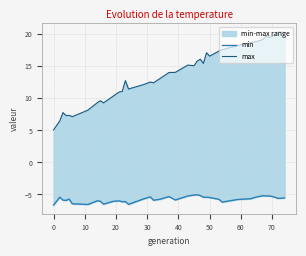

Reading right to left, extract all data points from this chart.

min: -5.6	-5.6	-5.3	-5.2	-5.2	-5.2	-5.4	-5.7	-5.8	-6.2	-5.8	-5.5	-5.4	-5.4	-5.2	-5.1	-5.1	-5.2	-5.9	-5.3	-5.8	-5.9	-5.4	-5.7	-6.6	-6.1	-6.1	-6.0	-6.1	-6.5	-6.1	-6.0	-6.6	-6.5	-5.7	-5.9	-5.9	-5.4	-6.7
max: 20.3	20.4	19.7	19.5	19.7	19.2	18.9	18.7	18.3	17.6	17.4	16.6	17.1	15.5	16.1	15.8	15.1	15.2	14.1	14.0	13.1	12.4	12.6	12.2	11.5	12.8	11.1	11.0	10.3	9.3	9.6	9.3	8.2	7.1	7.3	7.3	7.8	6.5	5.1